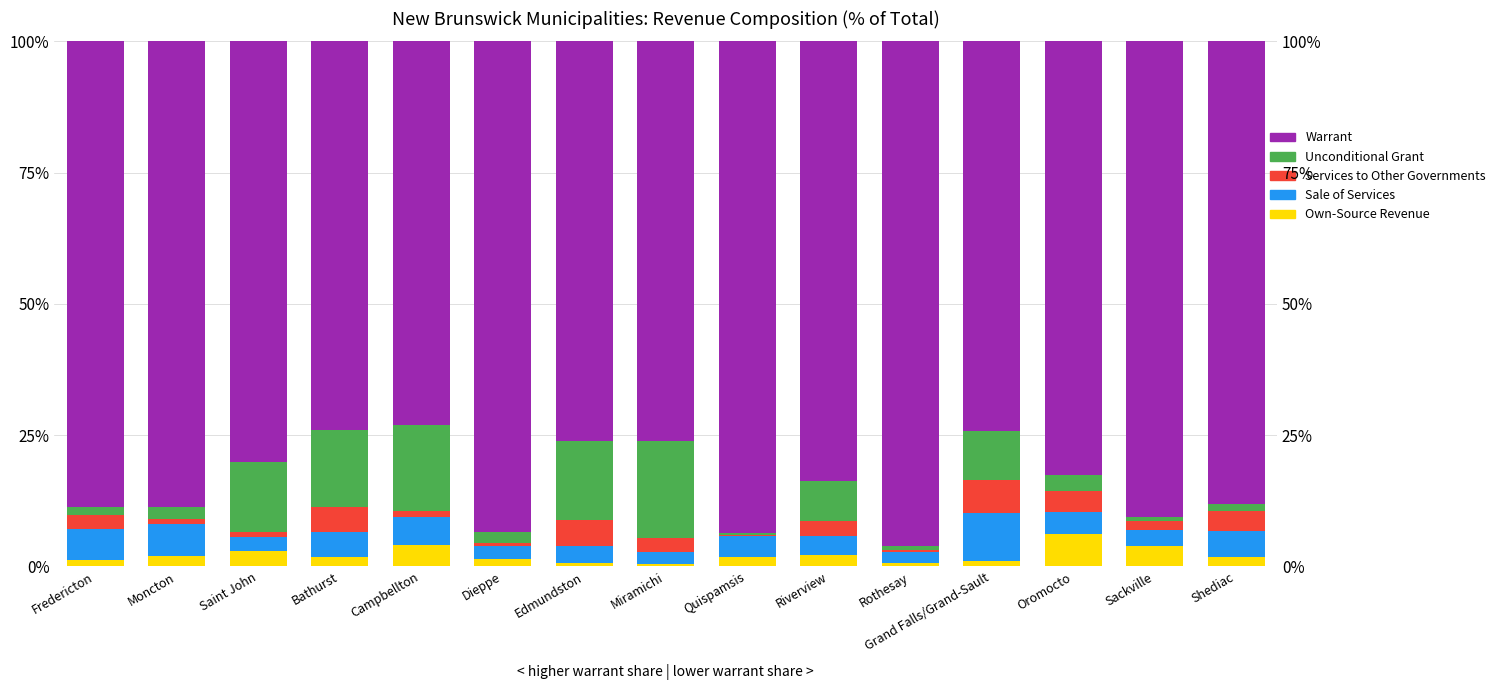

What is the greatest value displayed?

96.2